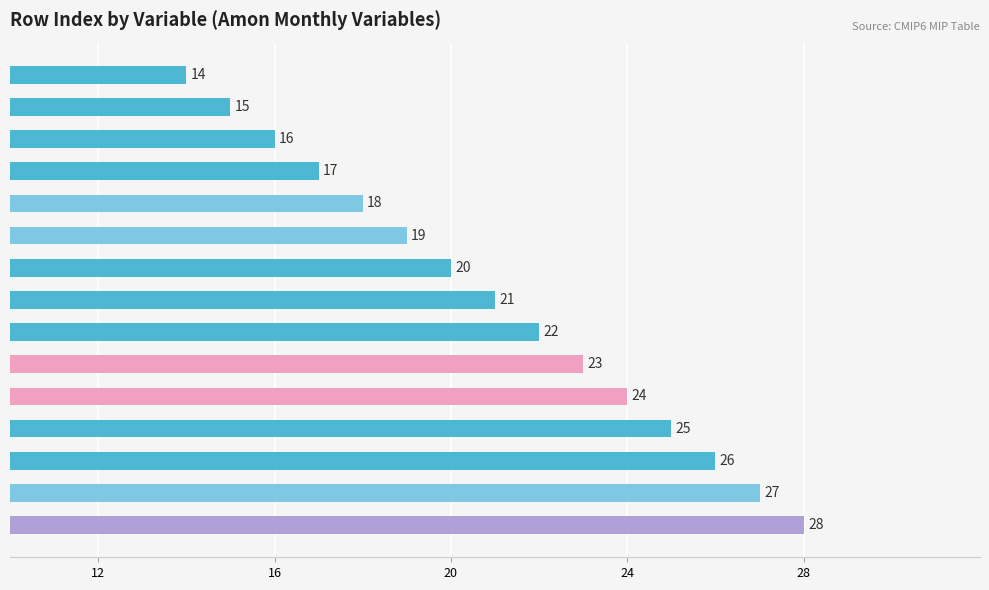

Reading top to bottom, what are all the values shown in this chart?

14	15	16	17	18	19	20	21	22	23	24	25	26	27	28